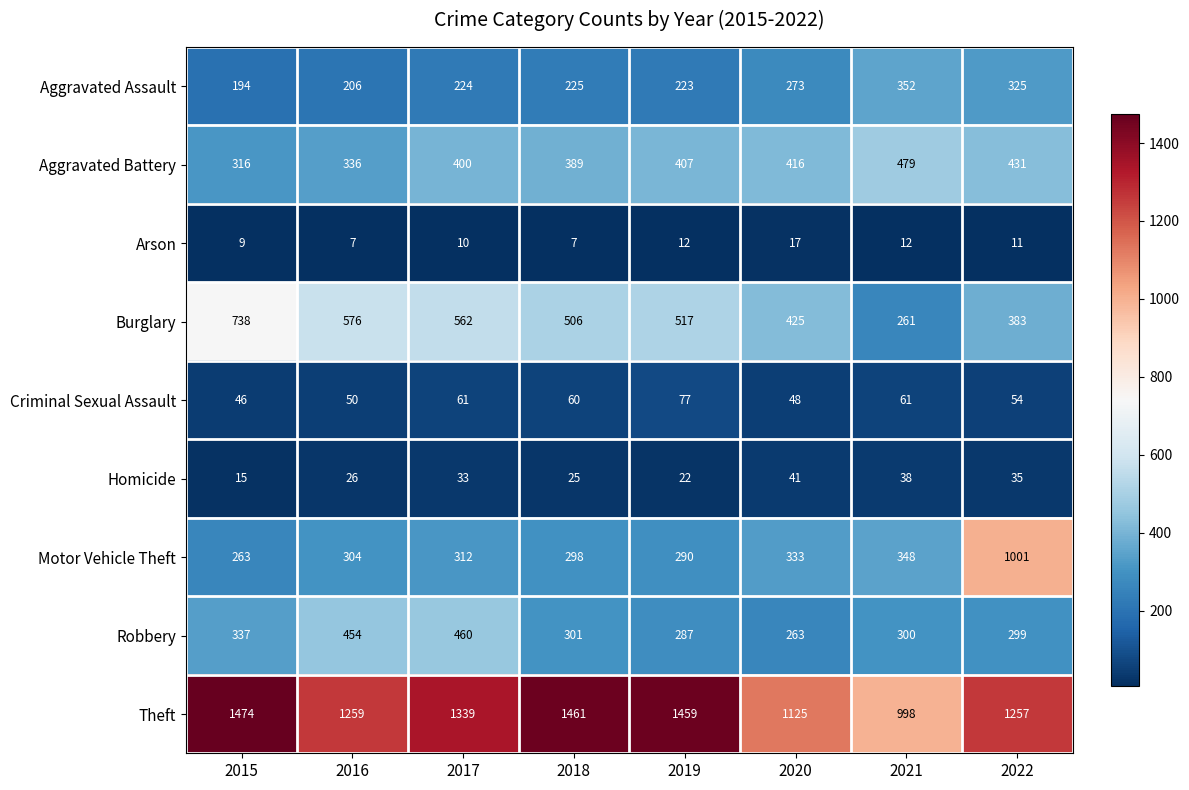

At which category is the sum across all series the highest?

2022